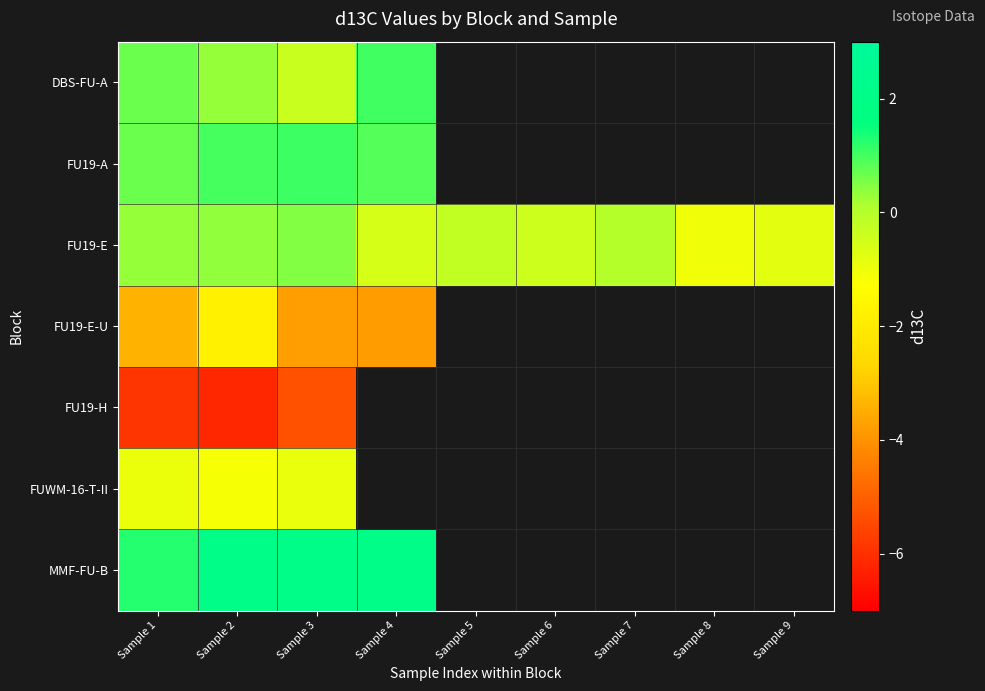

At which category does the chart reach its minimum across all series?

Sample 2